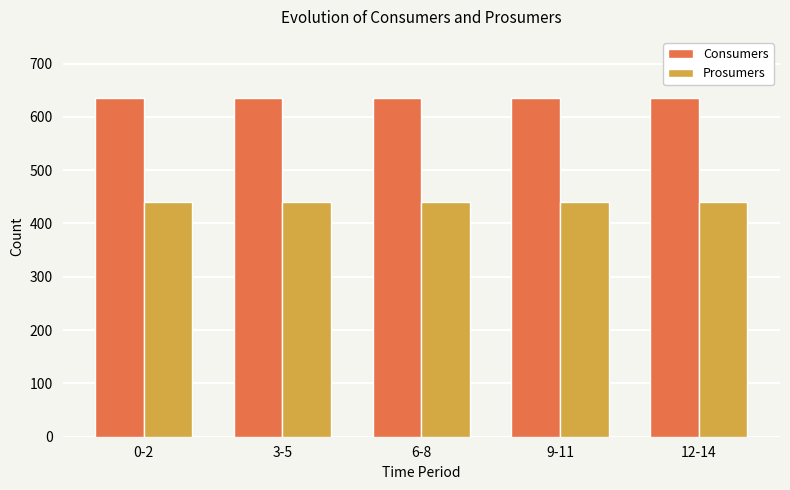

At how many categories does at least one series exceed 623?

5